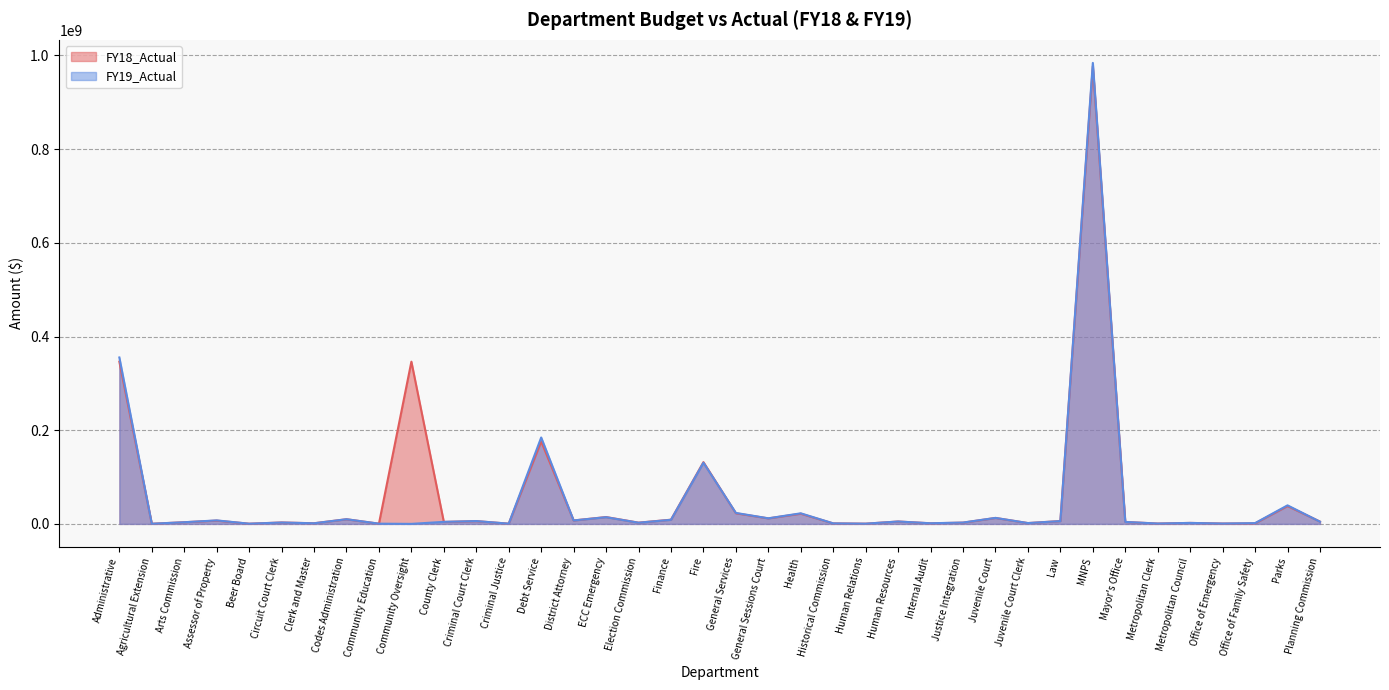

How many data points does each series have?

38